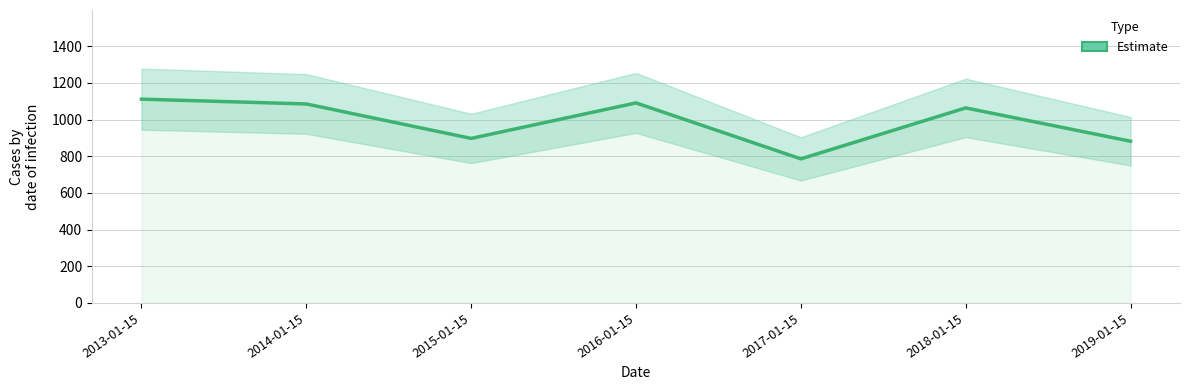

How many interior local peaks (higher than both neighbors) does the data have?

2